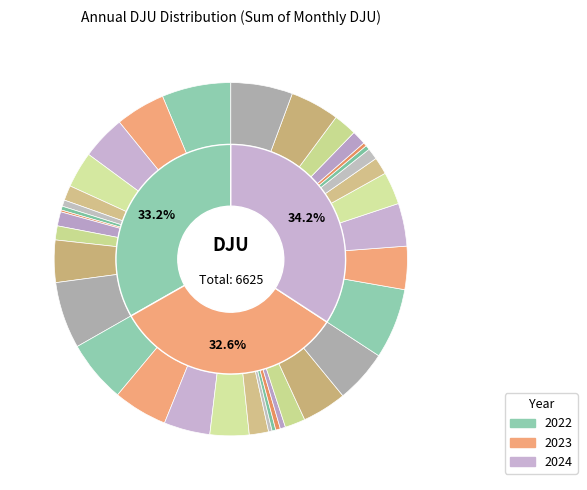

The 8 slice represents 10% of the pie. True or false?

False